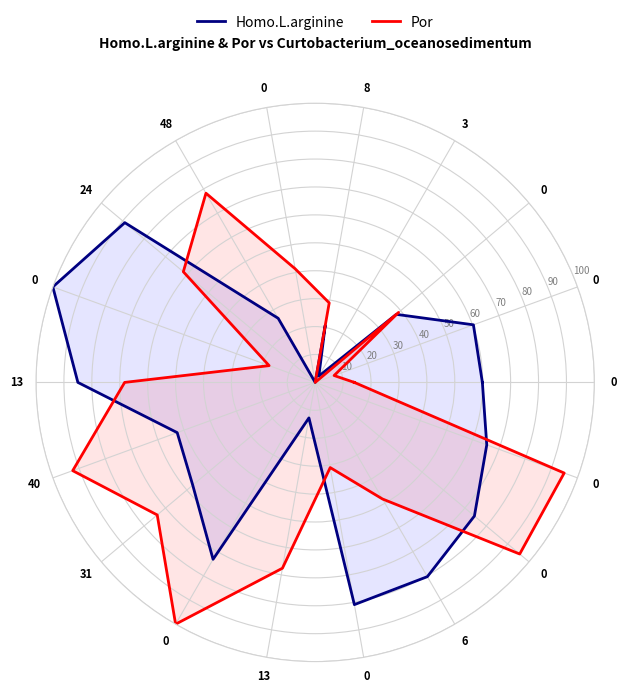

Does the chart have visible grid lines?

Yes